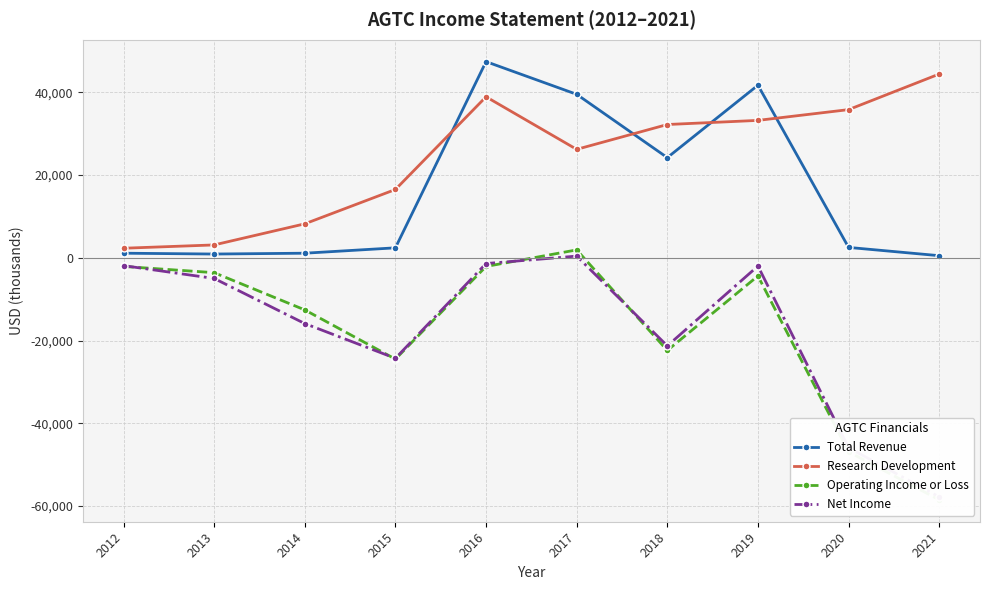

The value of Research Development at 2015 is 16500. True or false?

True